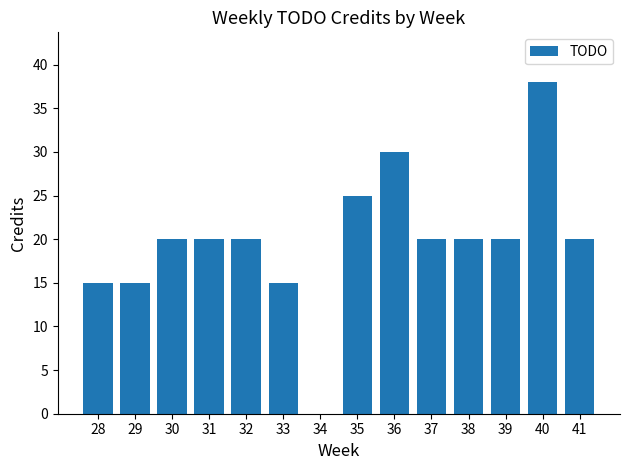

Between 41 and 34, which is larger?

41